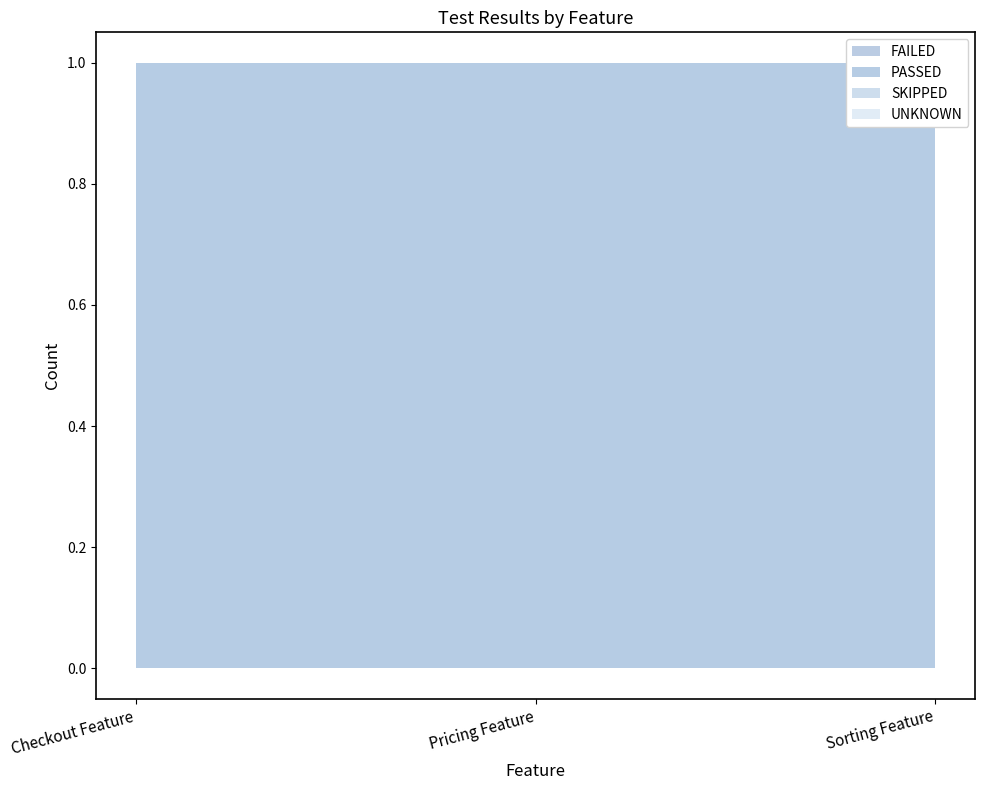

How many series are shown in this chart?

4